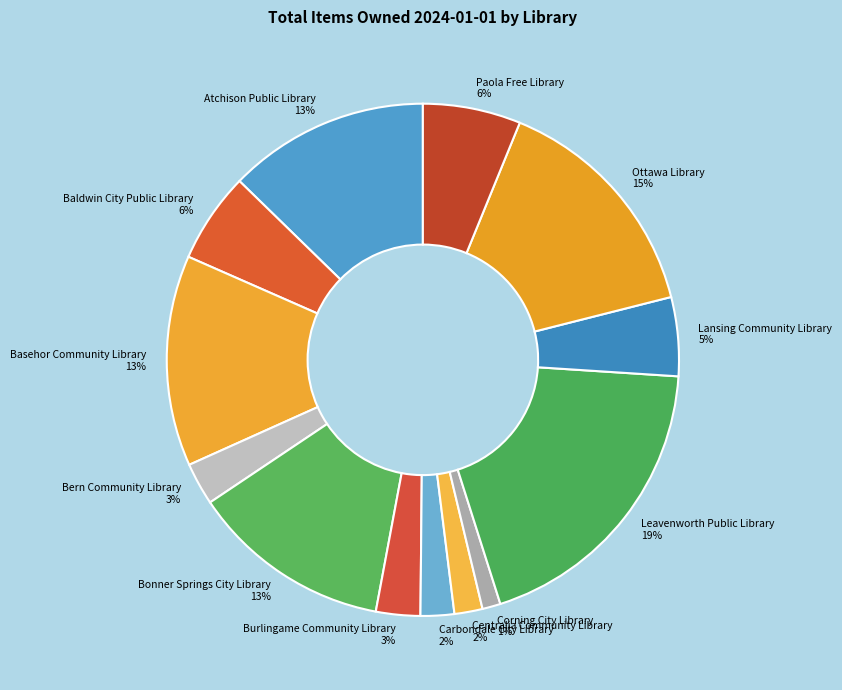

Between Lansing Community Library and Carbondale City Library, which is larger?

Lansing Community Library